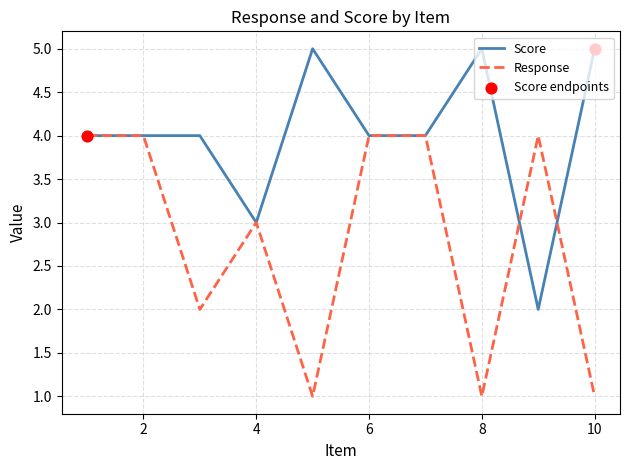

What is the maximum value for Response?

4